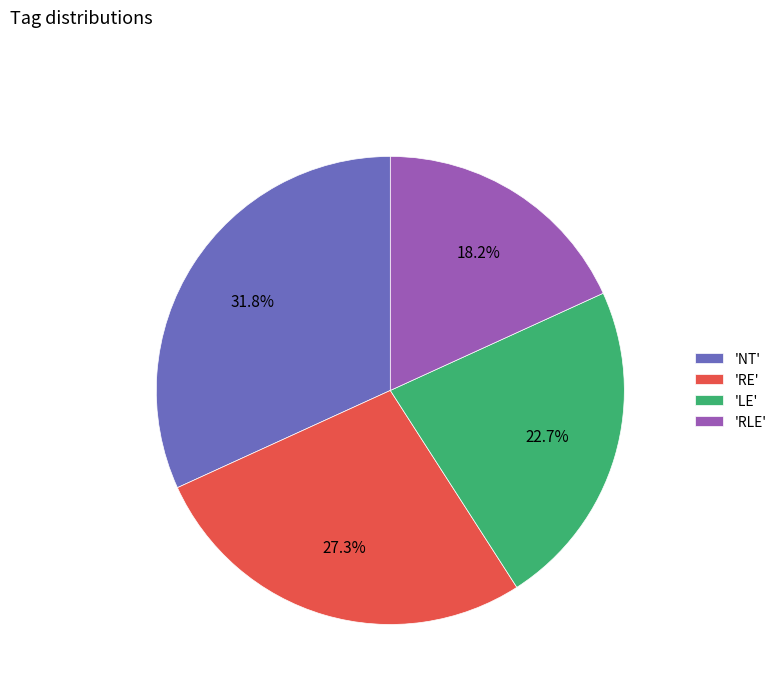

Combined, do 'LE' and 'RLE' account for over 50%?

No